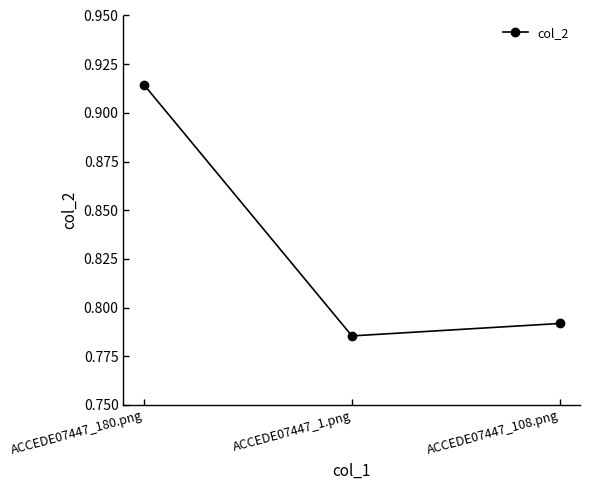

Rank the categories by value from lowest to highest.

ACCEDE07447_1.png, ACCEDE07447_108.png, ACCEDE07447_180.png